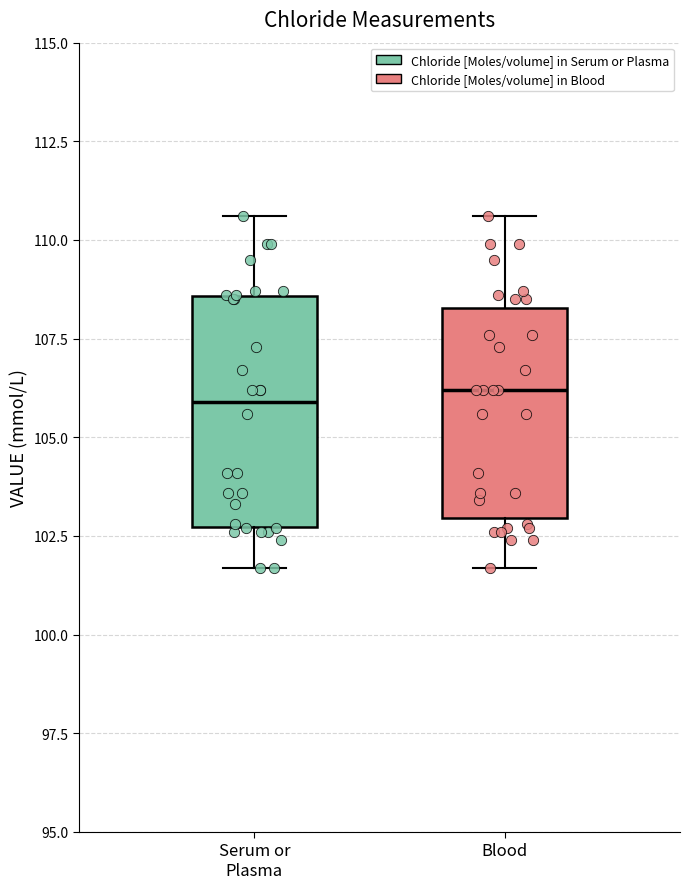

Which box is the tallest, from its lower edge to its upper edge?

Serum or Plasma